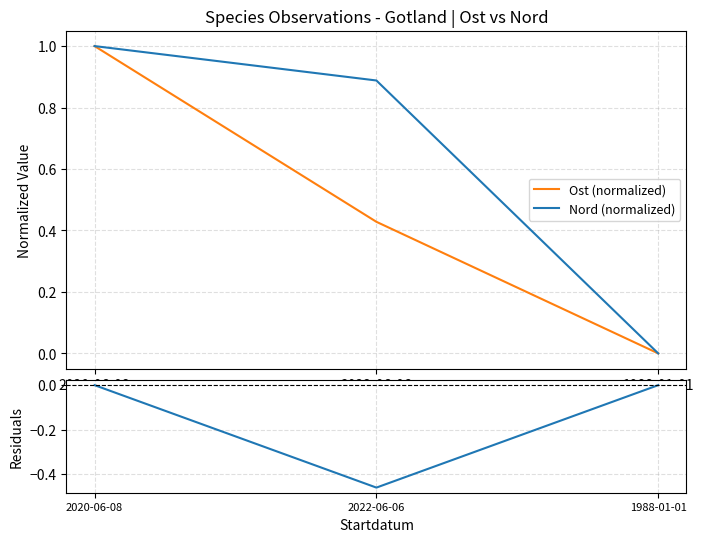

List the labels in order of Nord (normalized) value, largest first.

2020-06-08, 2022-06-06, 1988-01-01